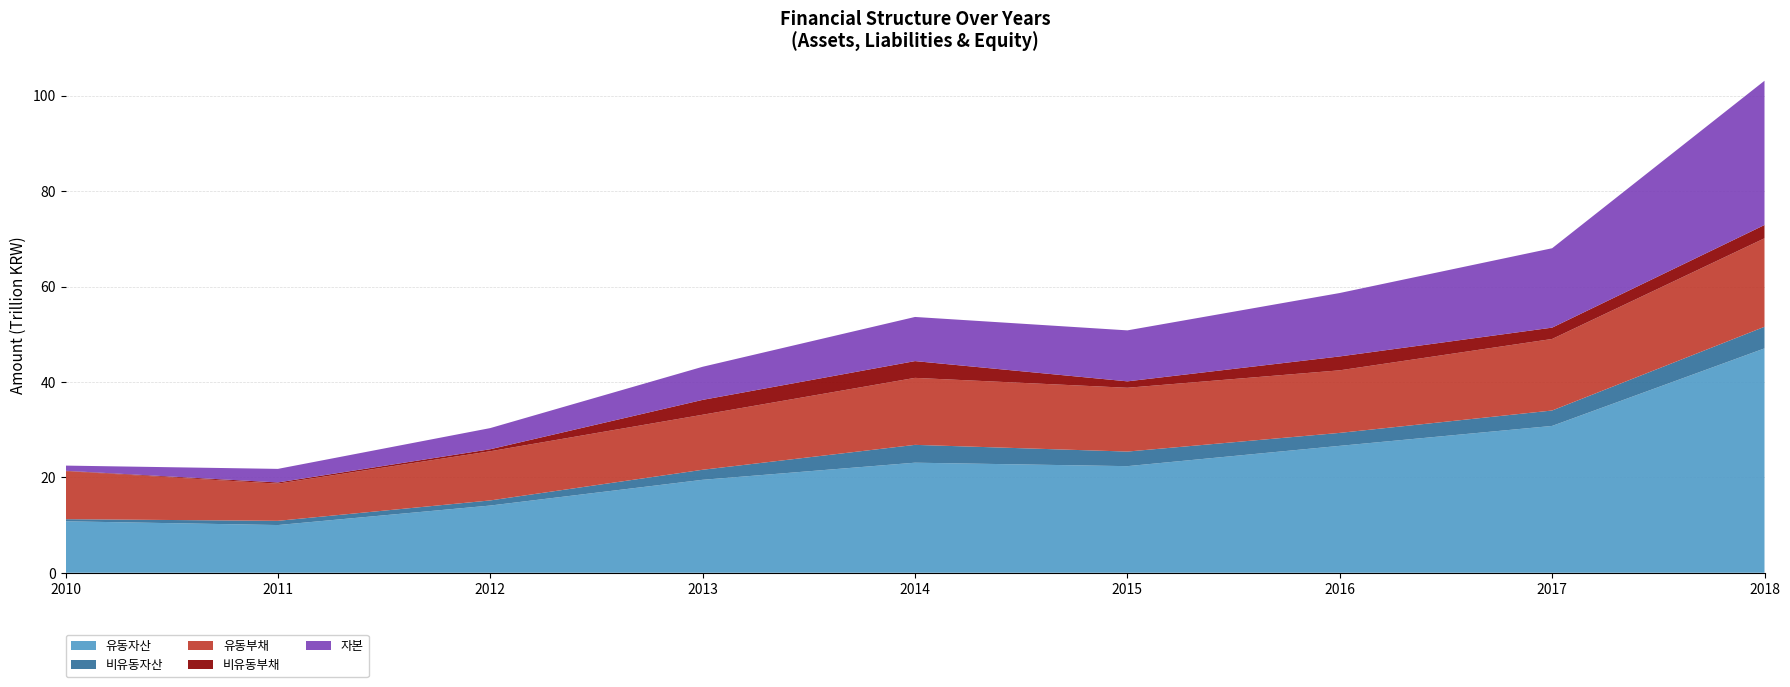

Reading right to left, list all the values displayed in this chart.

유동자산: 47026895	30777690	26602268	22345050	23070613	19482764	14088059	10000423	10785380
비유동자산: 4535814	3233350	2716590	3058157	3738497	2106264	1074412	885810	445459
유동부채: 18542863	14992596	13114733	13372255	14041964	11532061	10303443	7791176	10068425
비유동부채: 2785748	2377157	2911556	1345388	3514514	3116878	425043	254585	77209
자본: 30234098	16641287	13292568	10685563	9252632	6940089	4433985	2840472	1085205